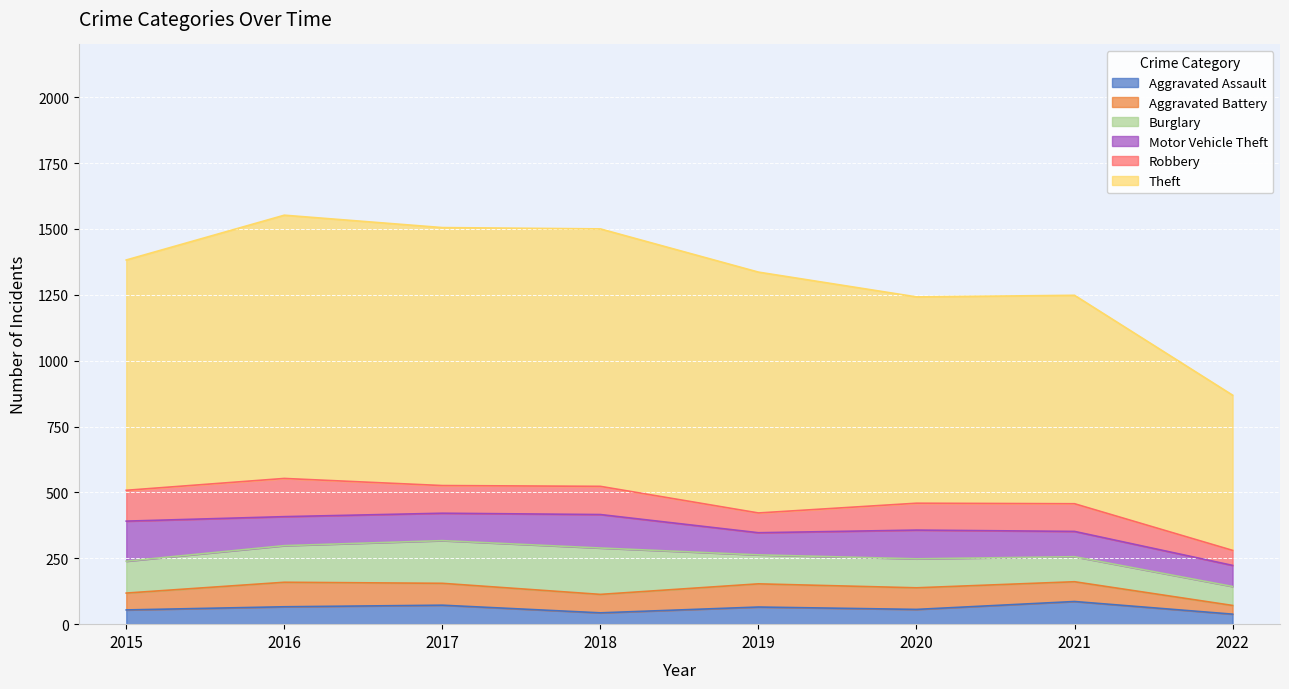

What is the average value of the Theft series?

863